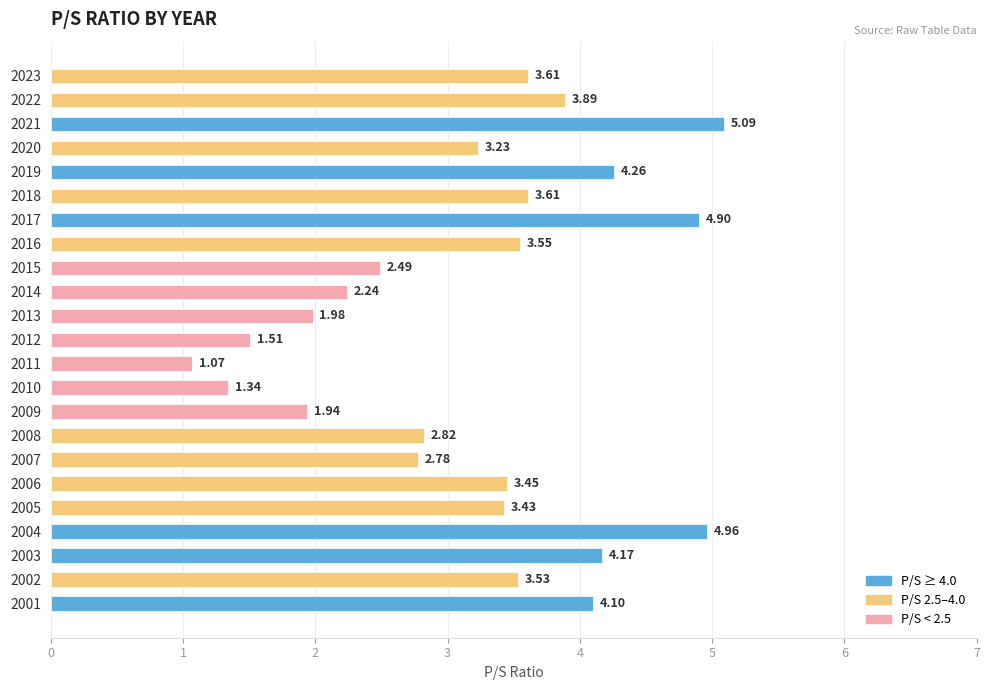

What is the difference between the second highest and second lowest values?

3.6